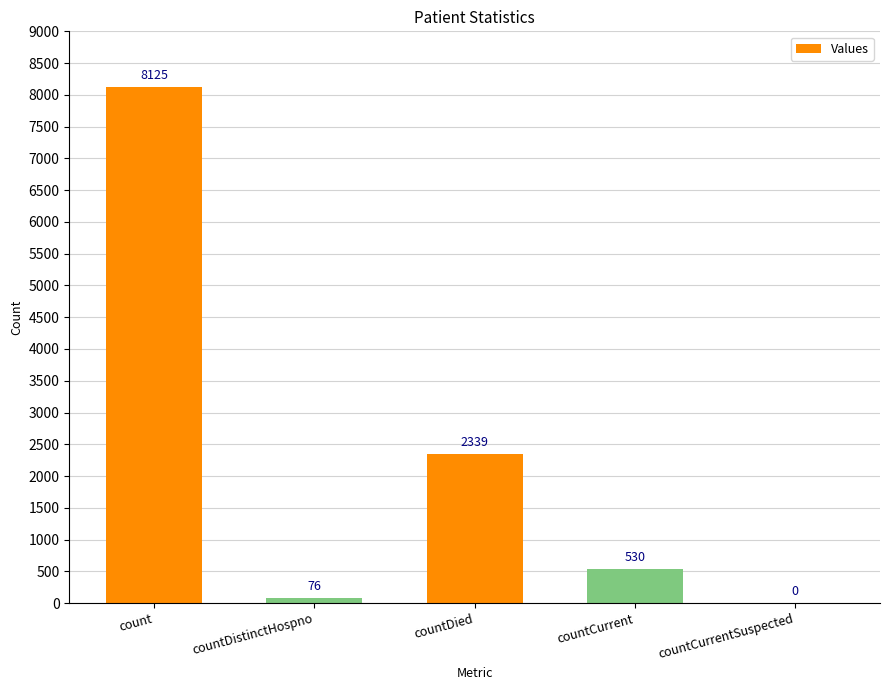

Count the number of categories in the chart.

5